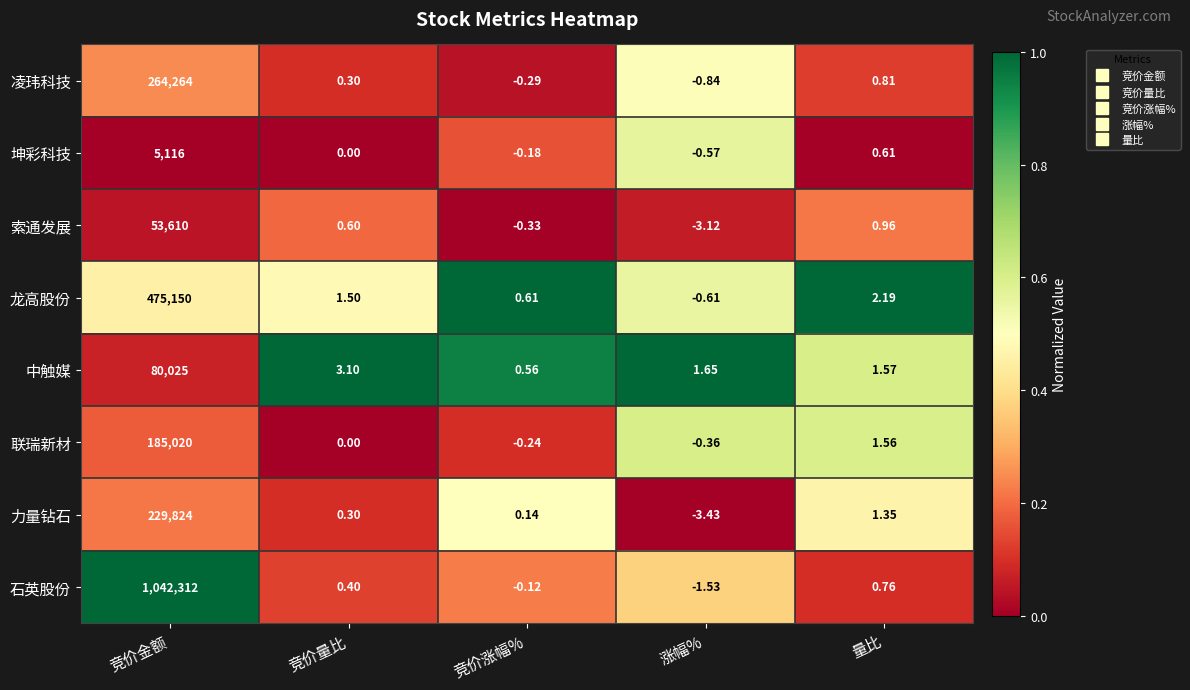

At which category does the chart reach its peak across all series?

竞价金额